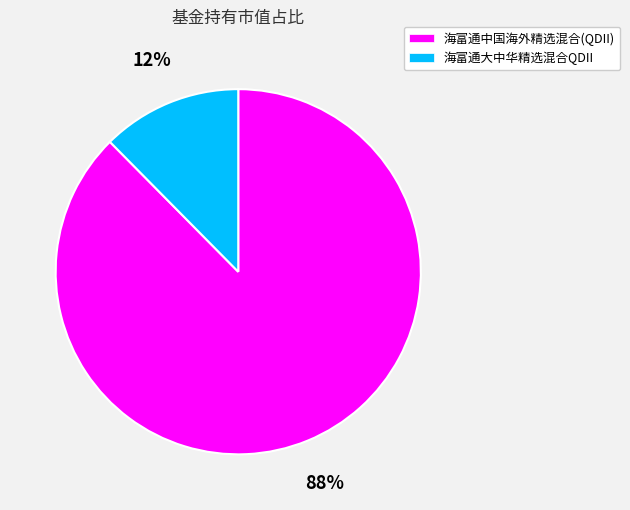

What is the largest slice in the pie chart?

海富通中国海外精选混合(QDII)